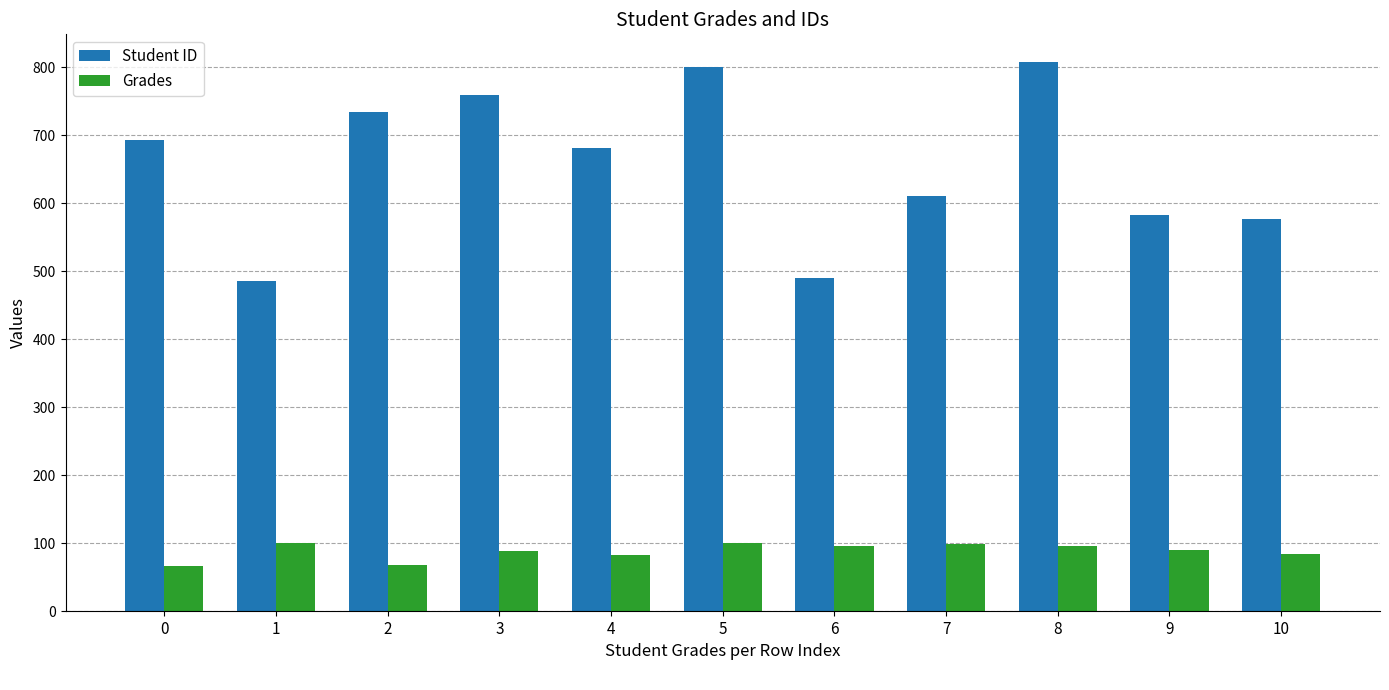

List the series in order of their overall mean, highest first.

Student ID, Grades